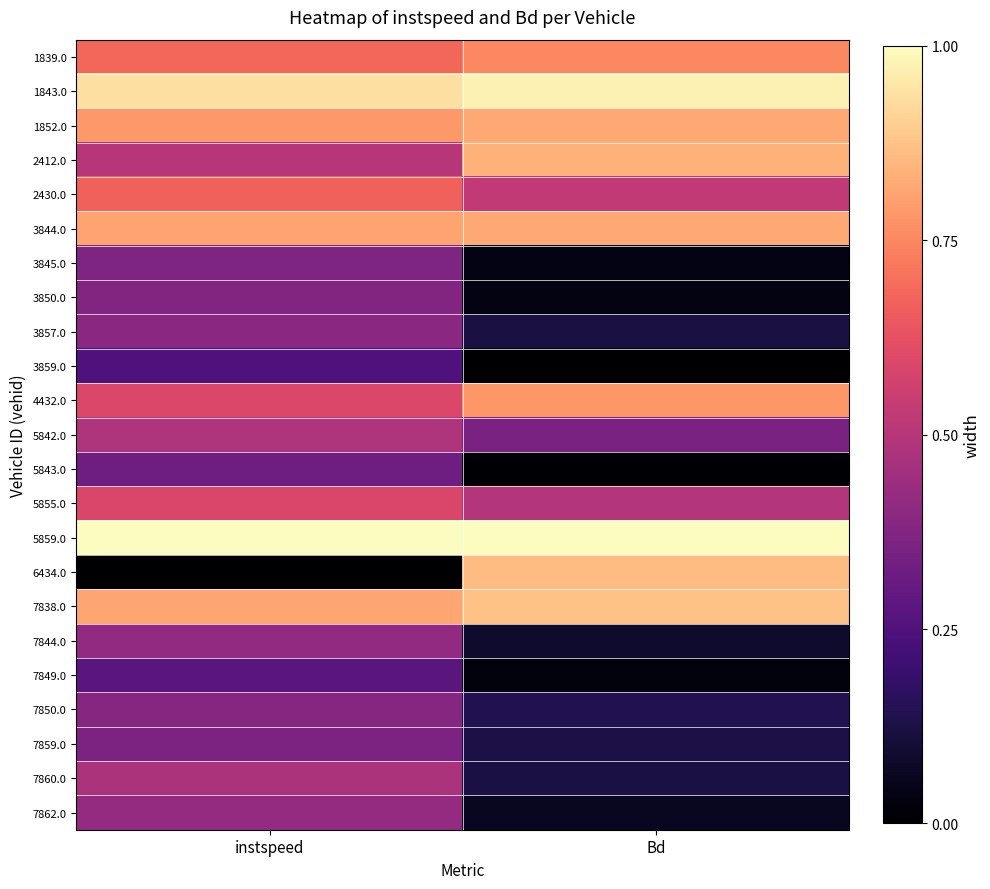

Which series has the largest range (max minus min)?

6434.0